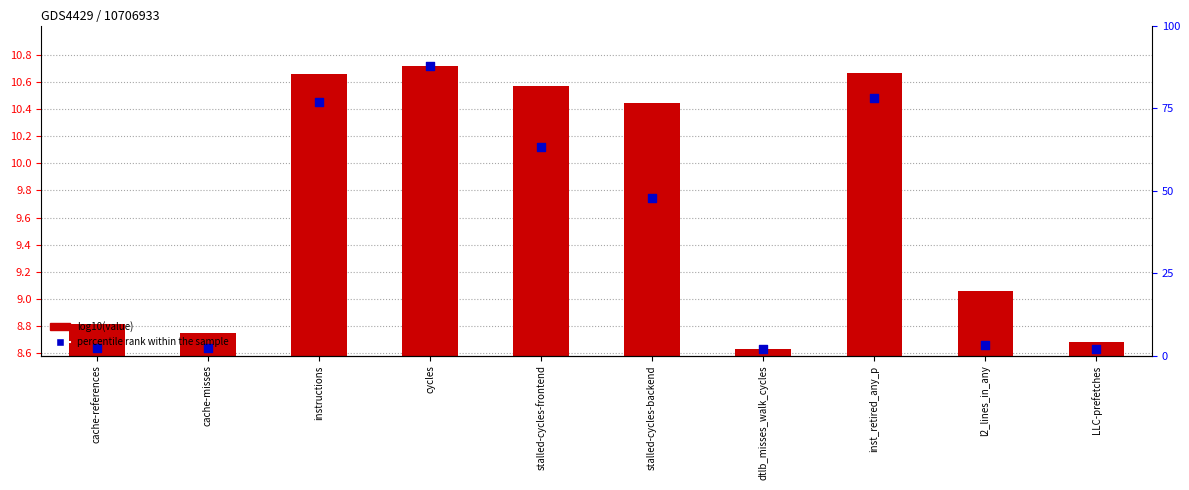

Which series has the widest spread of Y values?

log10(value)